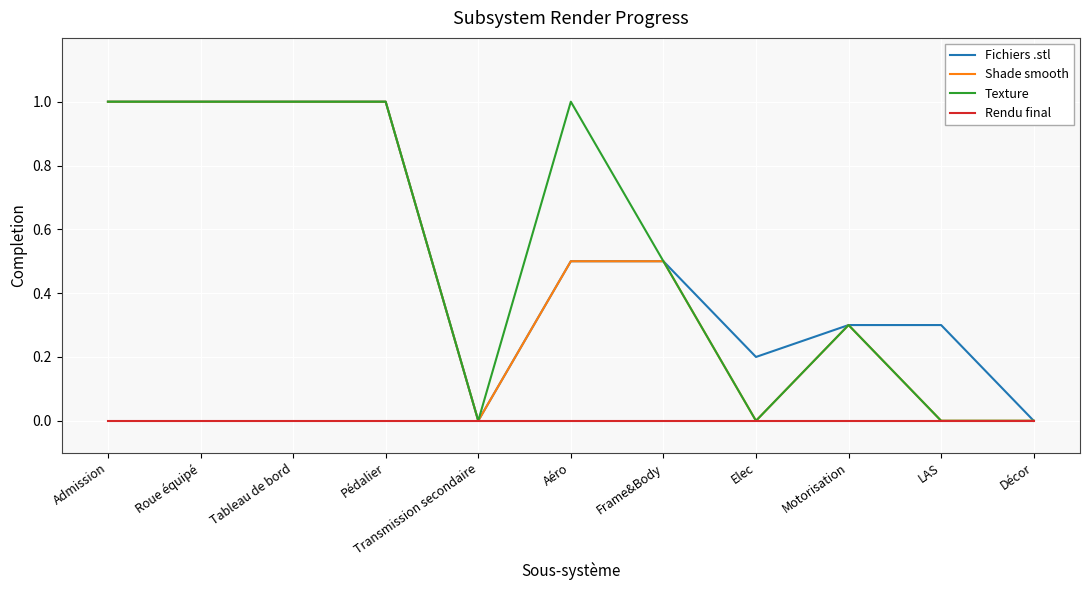

What is the highest value of the Shade smooth series?

1.0